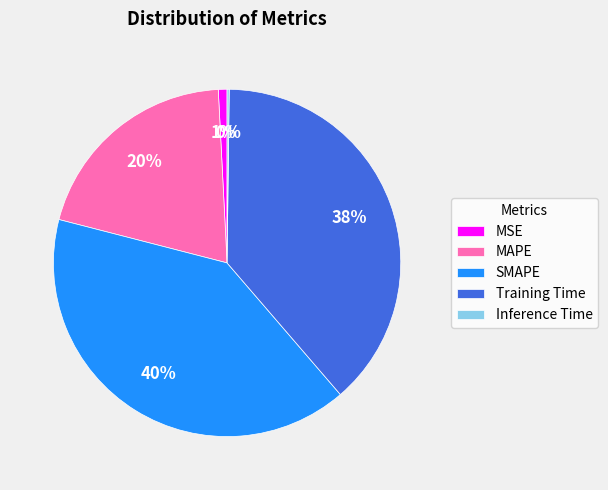

To the nearest percent, what is the average slice percentage?

20%